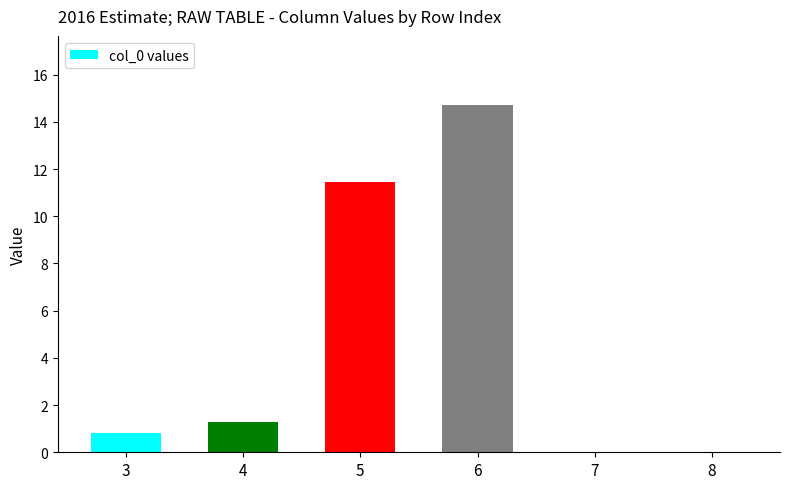

Which has a higher value, 8 or 6?

6